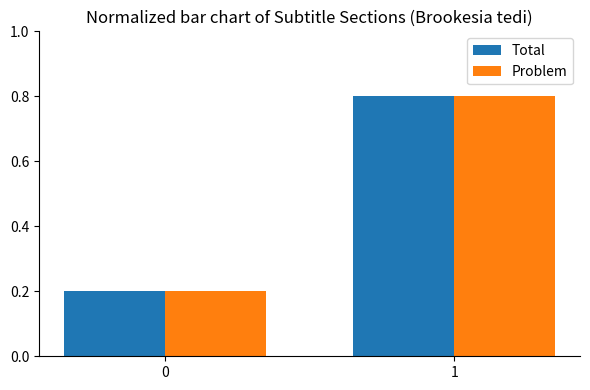

What are all the series names shown in the legend?

Total, Problem